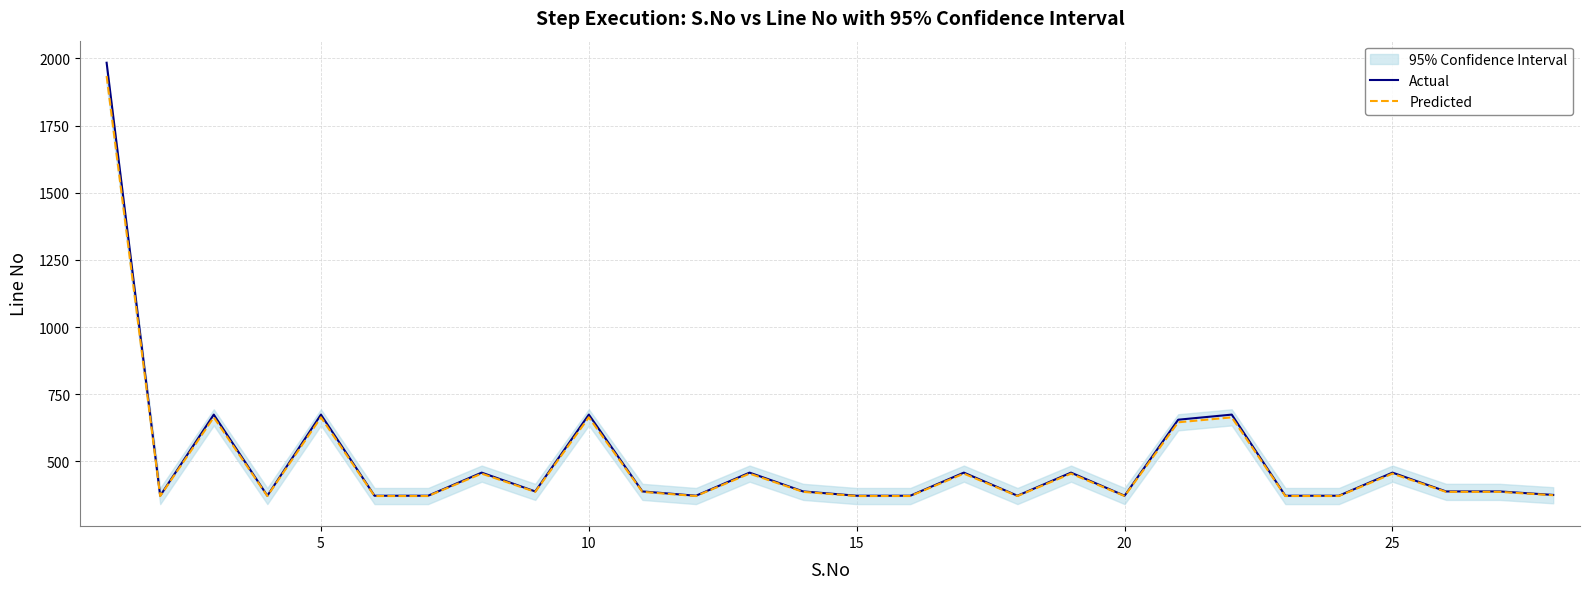

What is the minimum value for Predicted?

370.8